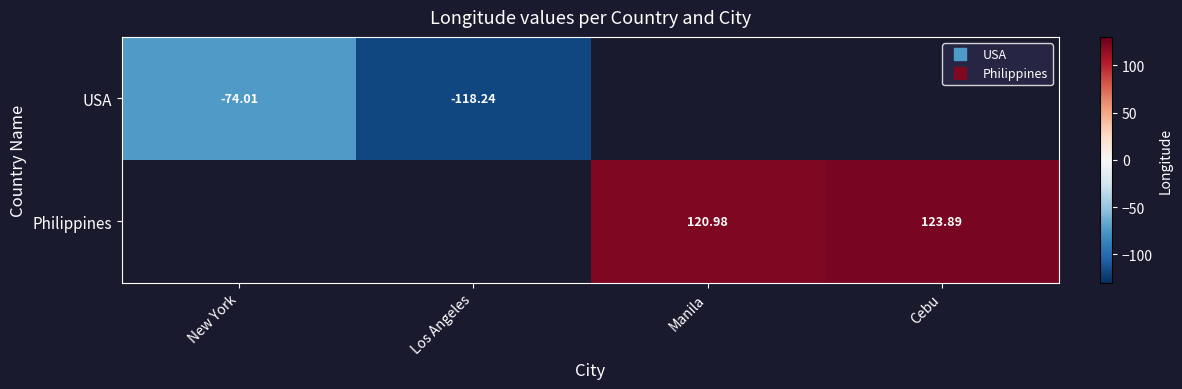

List the series in order of their peak value, highest first.

USA, Philippines